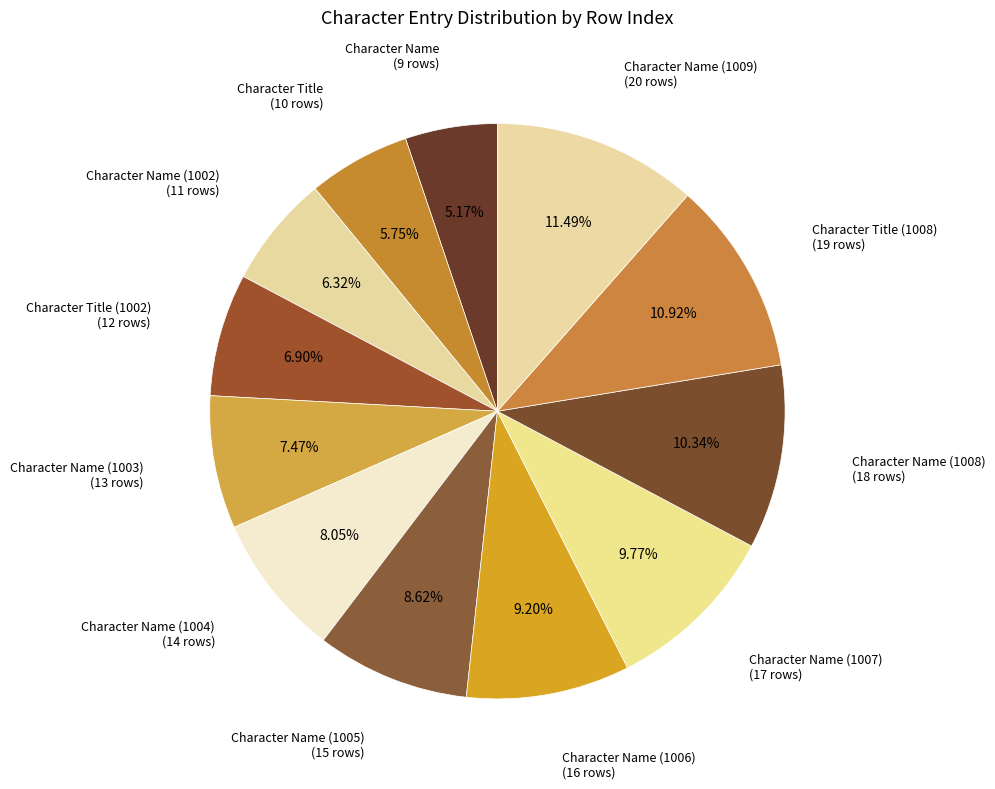

How many segments does this pie chart have?

12